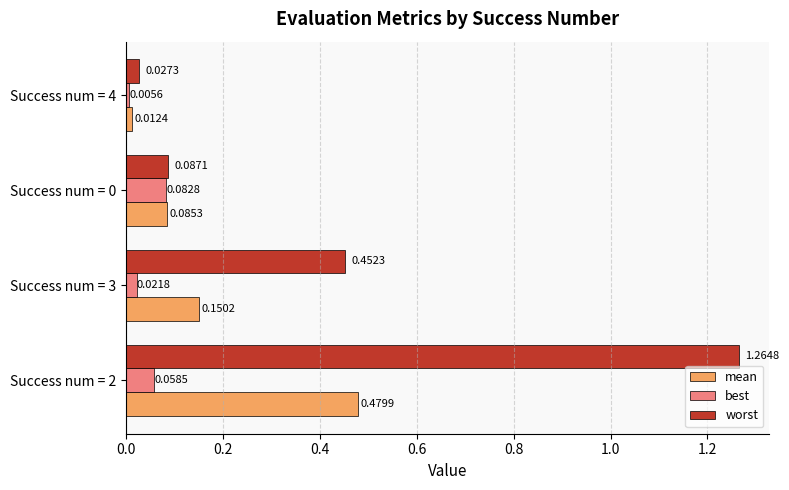

What is the total value across all series at Success num = 2?

1.8